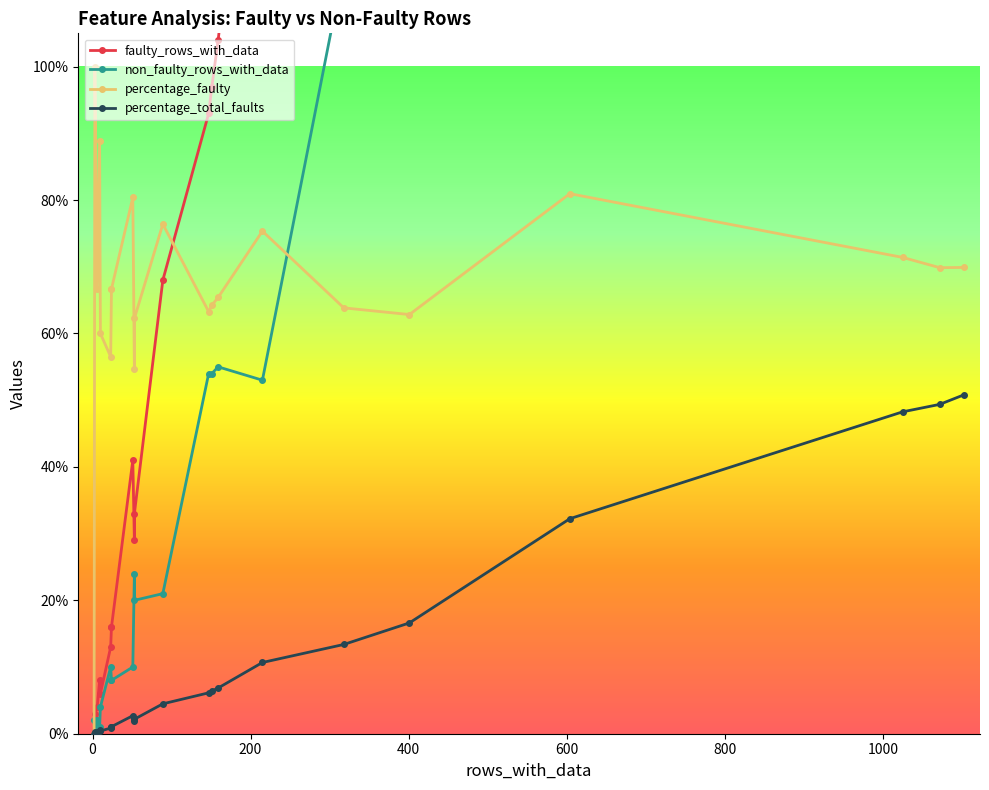

True or false: non_faulty_rows_with_data has more than 0 interior local peaks.

True